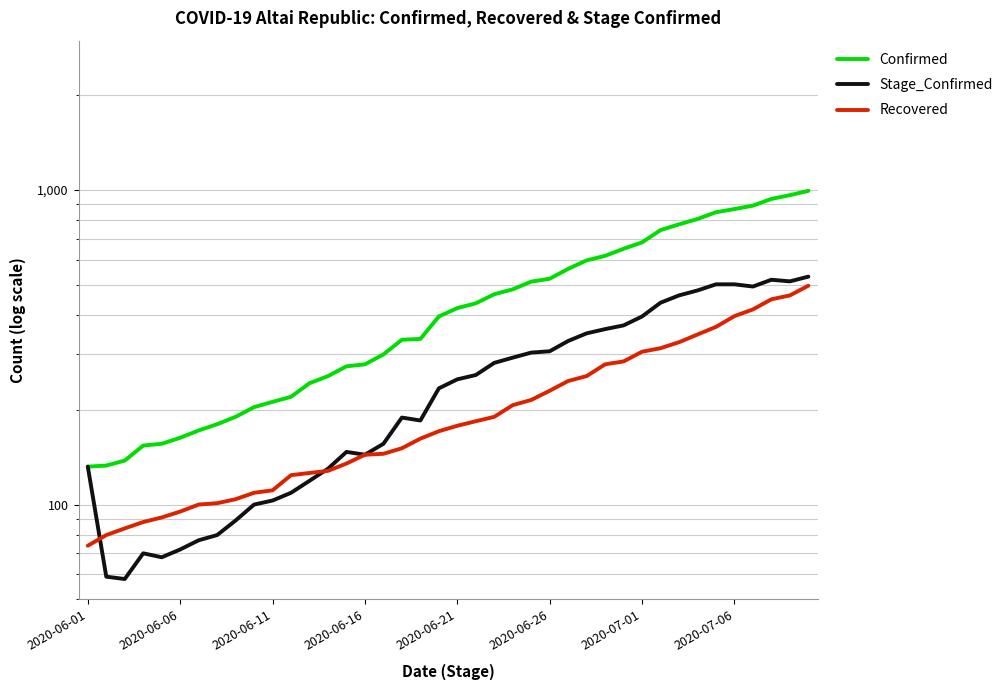

At which label does Stage_Confirmed first exceed 250?

21